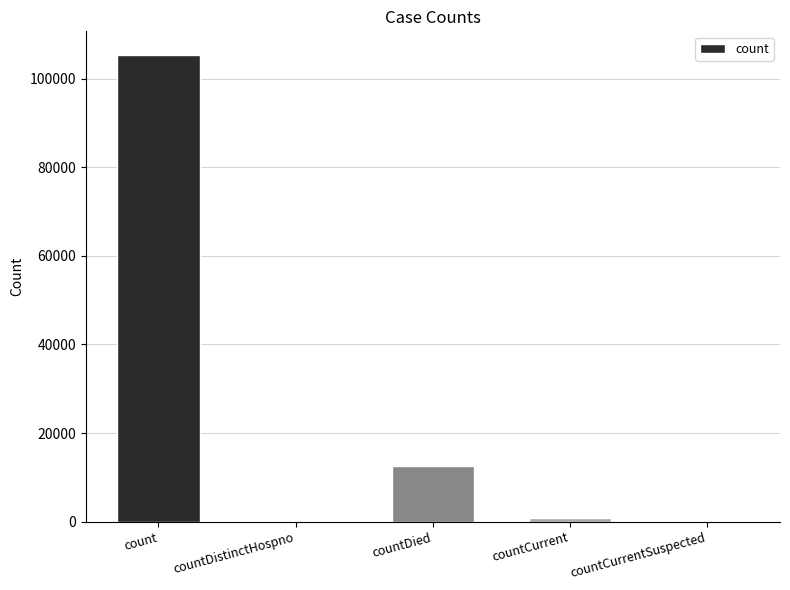

Is it true that the value at countCurrentSuspected is 66239?

False